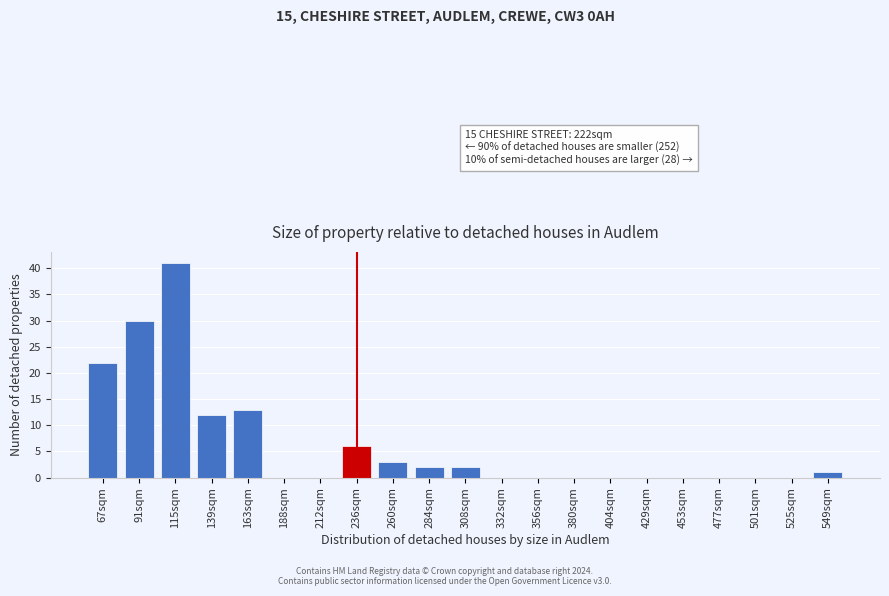

Reading left to right, what are all the values shown in this chart?

67sqm=22	91sqm=30	115sqm=41	139sqm=12	163sqm=13	188sqm=0	212sqm=0	236sqm=6	260sqm=3	284sqm=2	308sqm=2	332sqm=0	356sqm=0	380sqm=0	404sqm=0	429sqm=0	453sqm=0	477sqm=0	501sqm=0	525sqm=0	549sqm=1